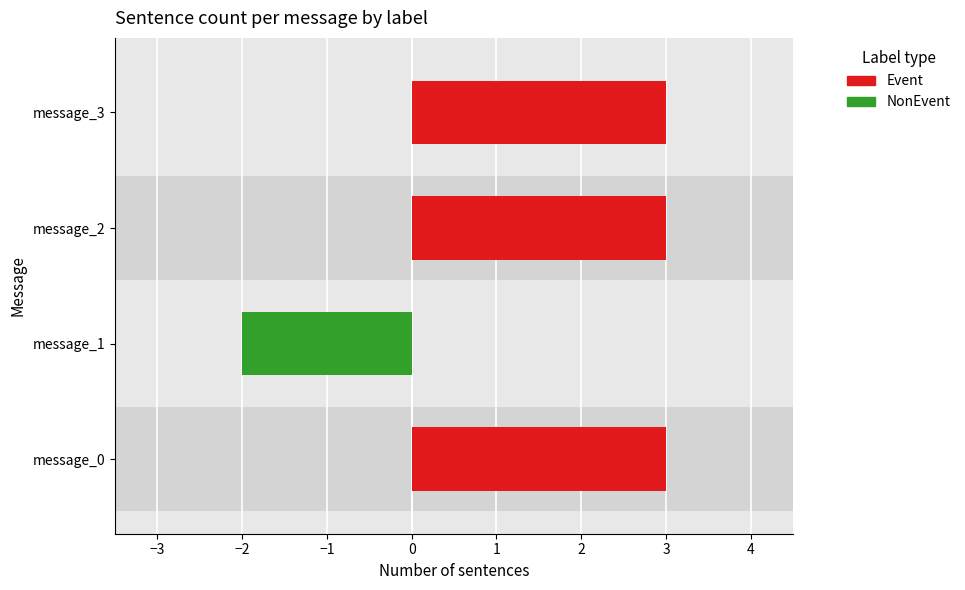

Which has a higher value, message_3 or message_0?

message_3